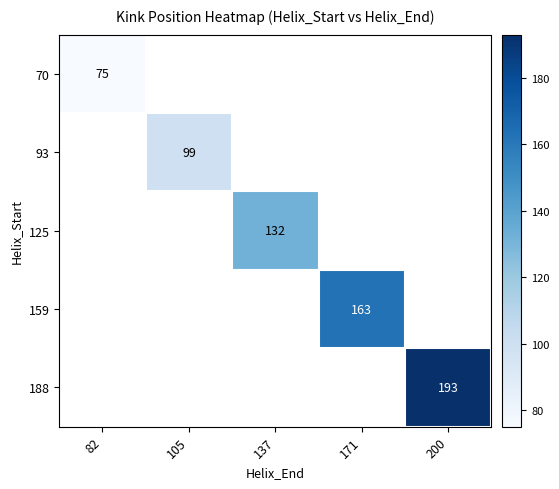

True or false: 159 has a value of 163 at 171.

True